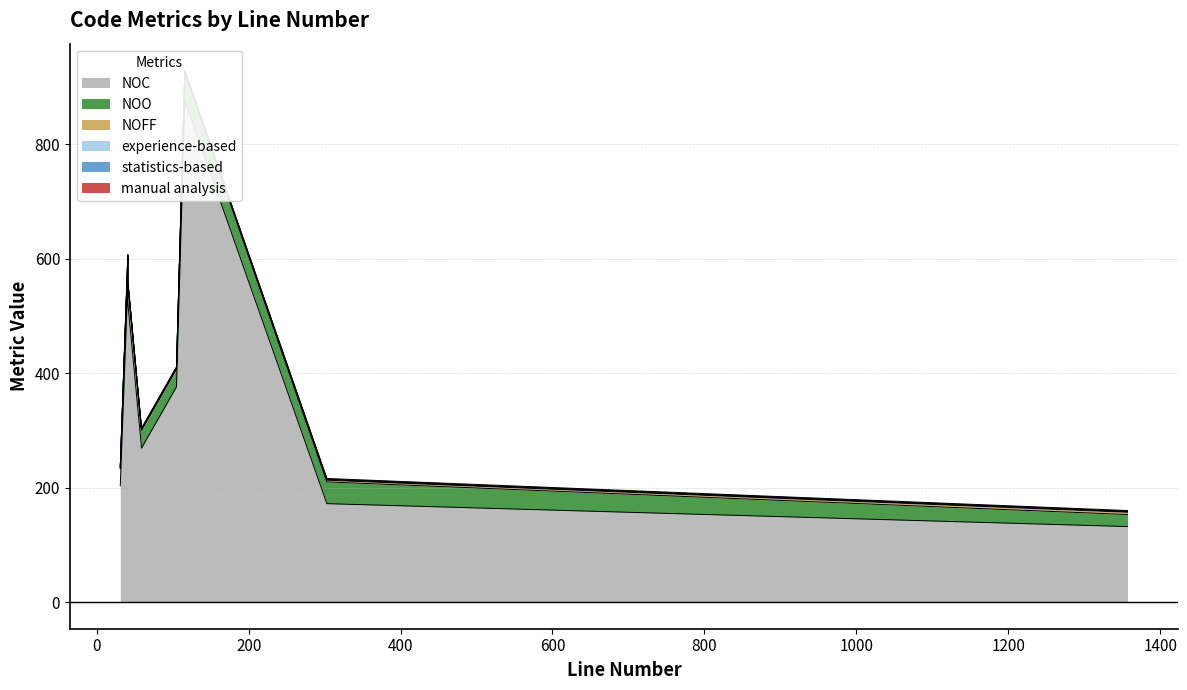

List the series in order of their peak value, highest first.

NOC, NOO, NOFF, experience-based, statistics-based, manual analysis